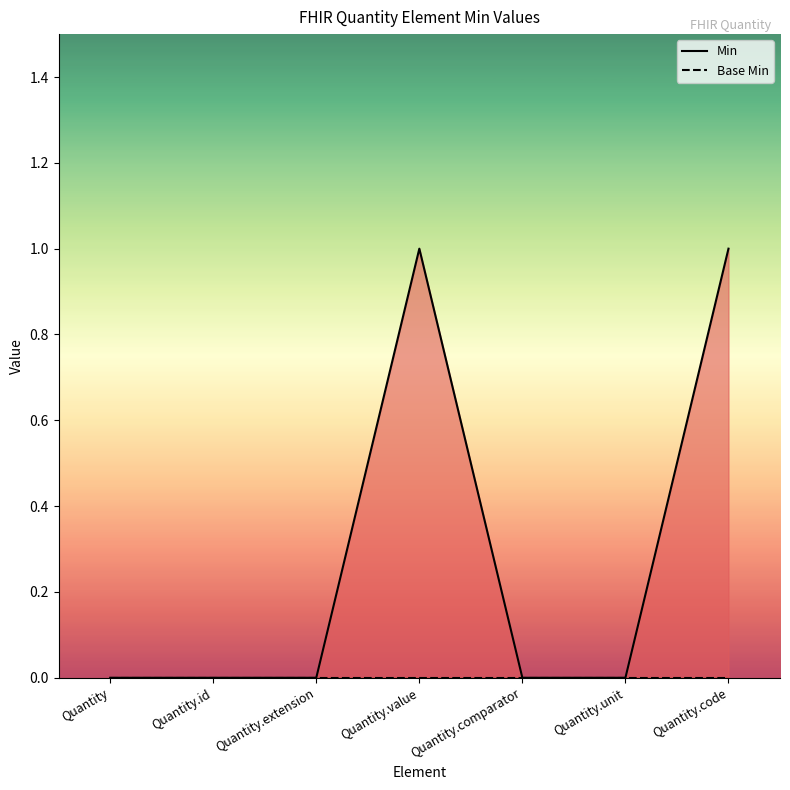

How many distinct data groups are displayed?

2